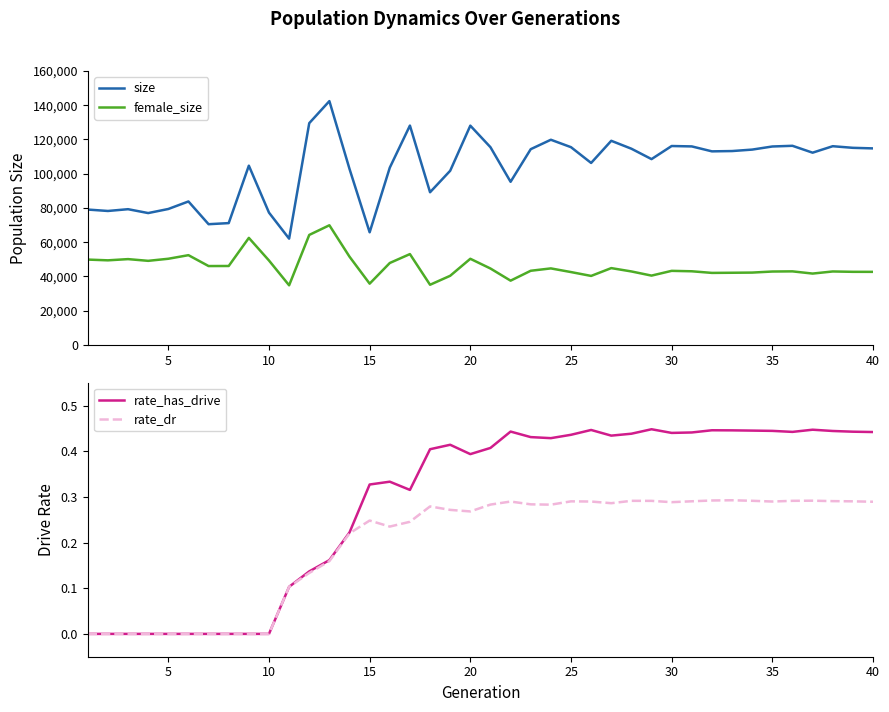

What is the difference between the second highest and second lowest values in the rate_has_drive series?

0.4